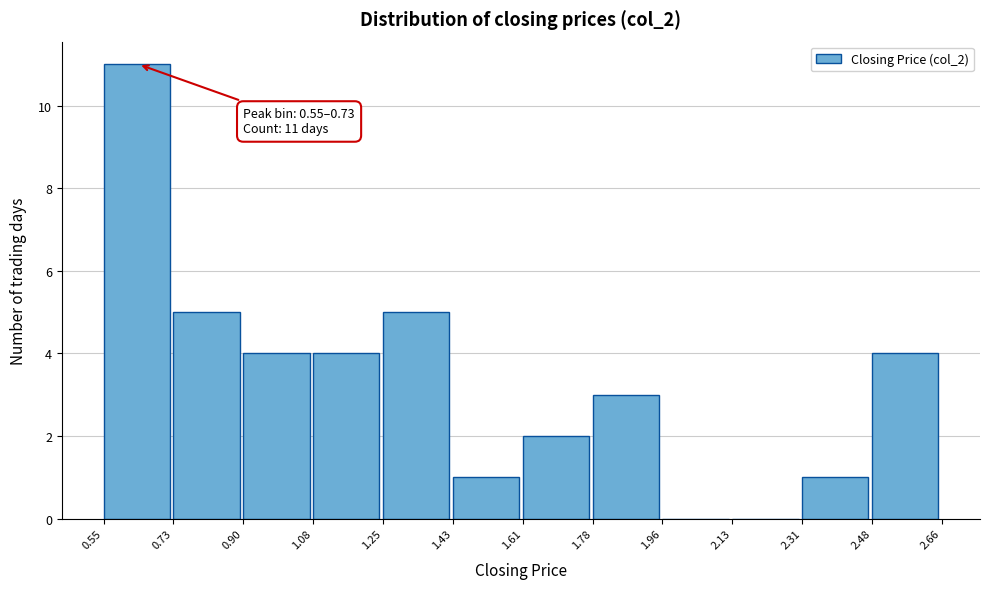

Over which range of the x-axis is the bar tallest?

0.55 to 0.73